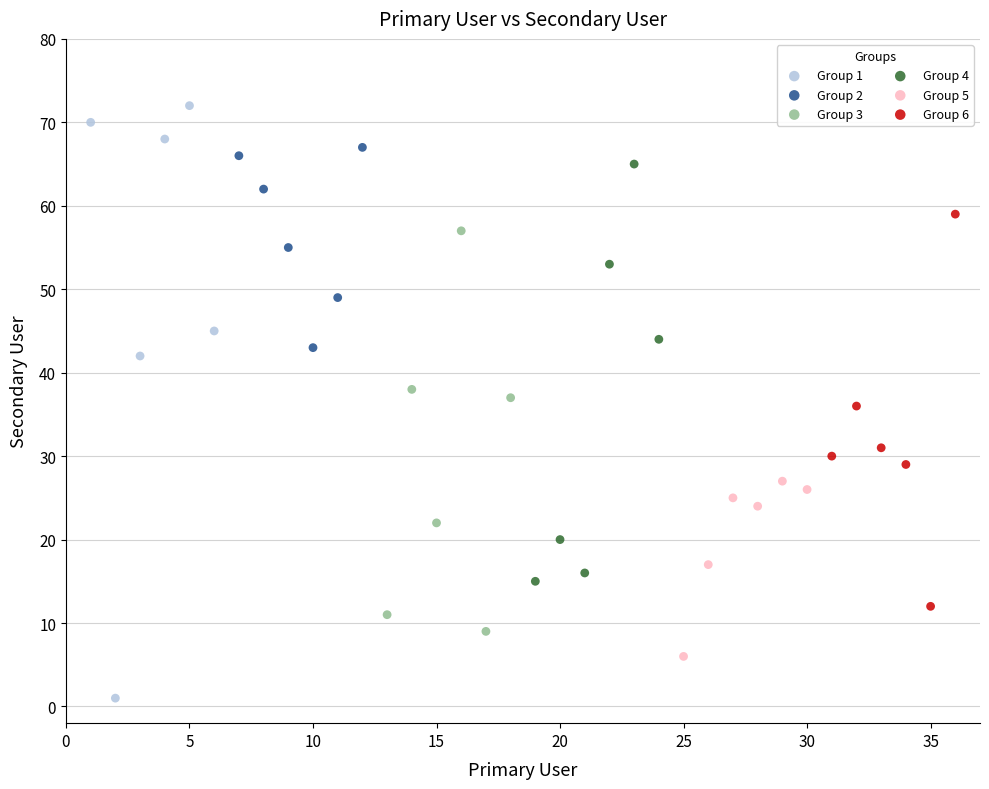

Which series has the largest Y range (max minus min)?

Group 1